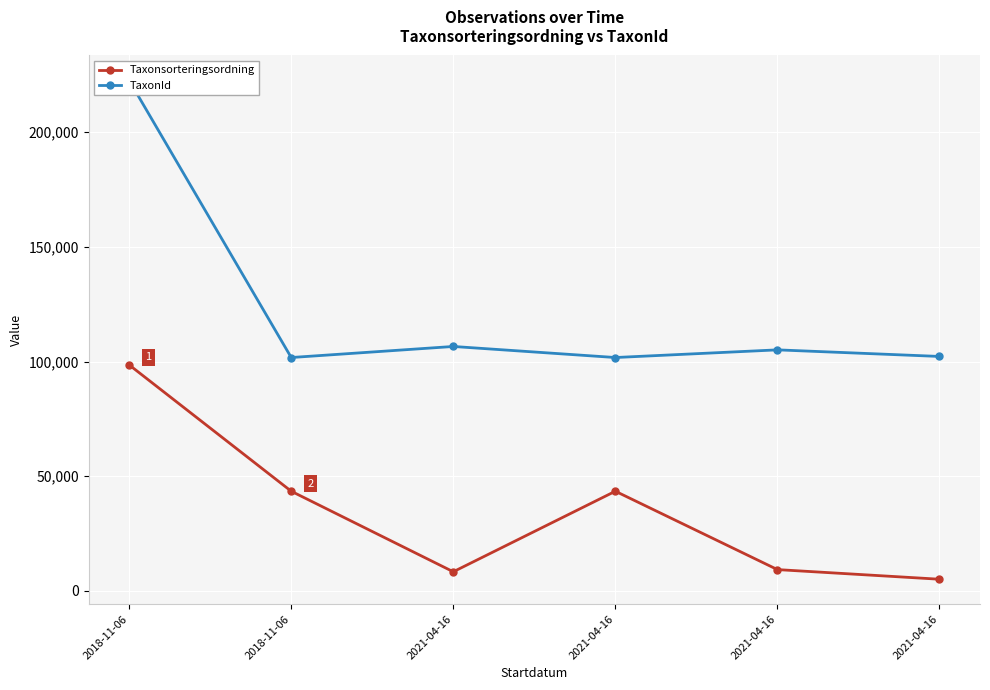

Between 2021-04-16 and 2021-04-16, which is larger?

2021-04-16